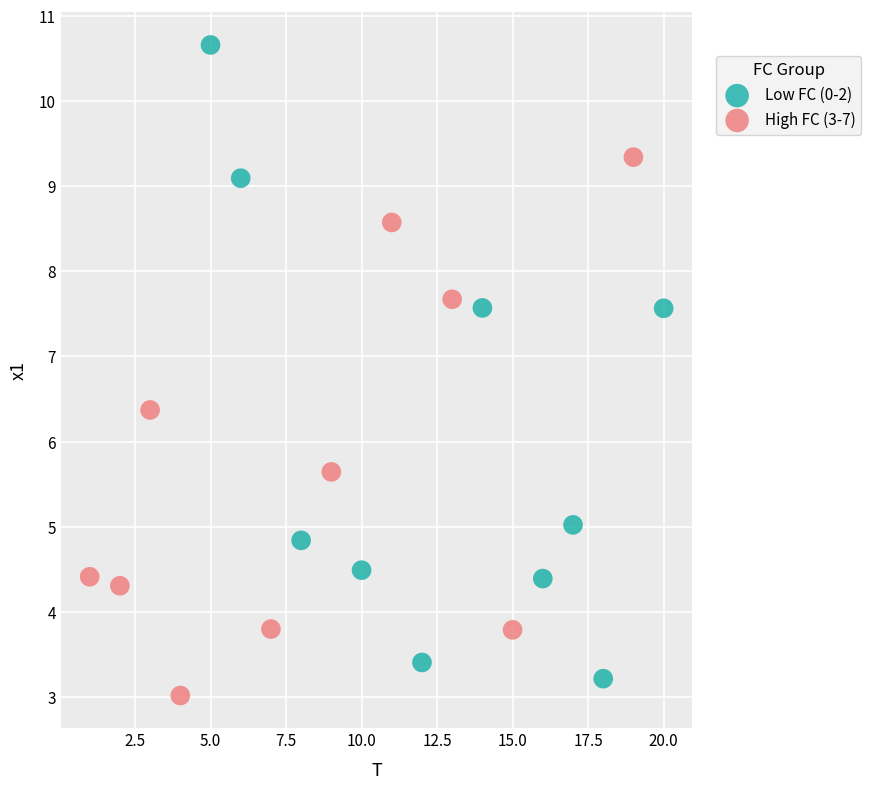

Which series contains the highest Y value?

Low FC (0-2)